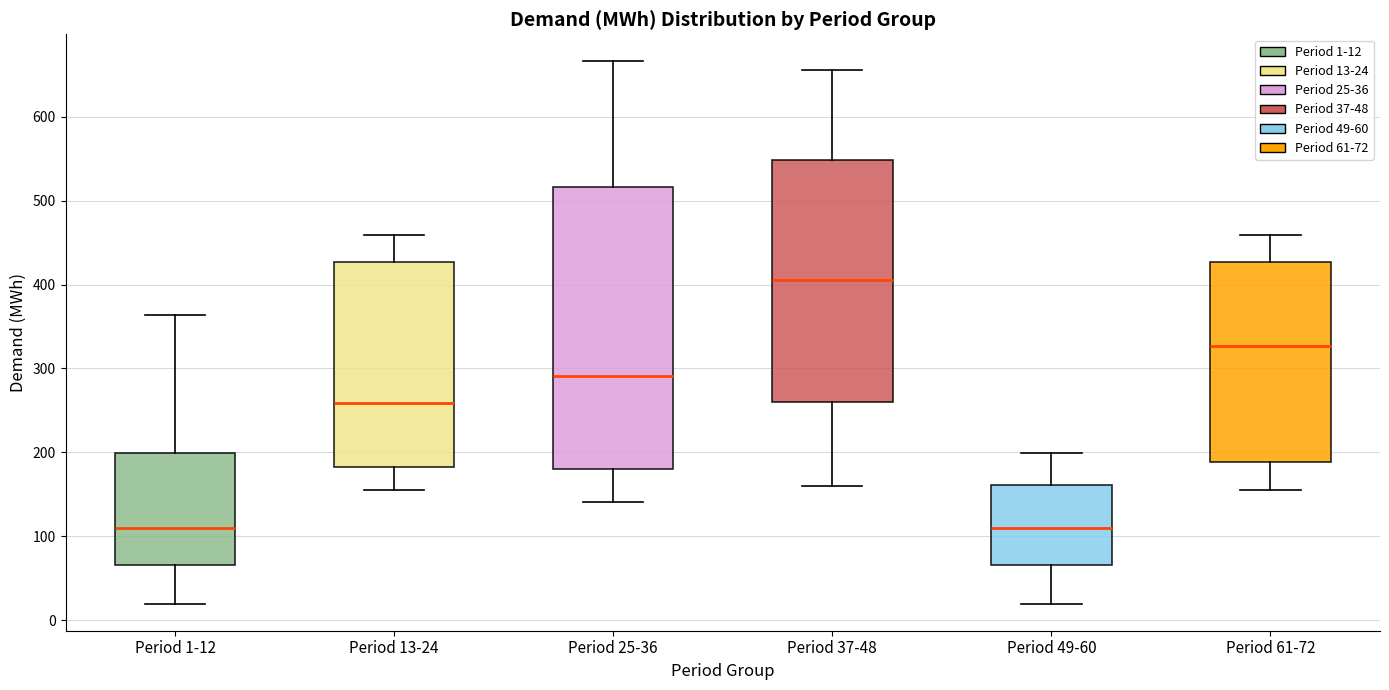

Reading left to right, read every box against the y-axis: the position of its median line, the range the box covers, and the ends of its whiskers. The values are not printed on the chart, so give them approximately, as read against the axis.

Period 1-12: median 110, box 70 to 200, whiskers 20 to 360
Period 13-24: median 260, box 180 to 430, whiskers 160 to 460
Period 25-36: median 290, box 180 to 520, whiskers 140 to 670
Period 37-48: median 410, box 260 to 550, whiskers 160 to 660
Period 49-60: median 110, box 70 to 160, whiskers 20 to 200
Period 61-72: median 330, box 190 to 430, whiskers 160 to 460